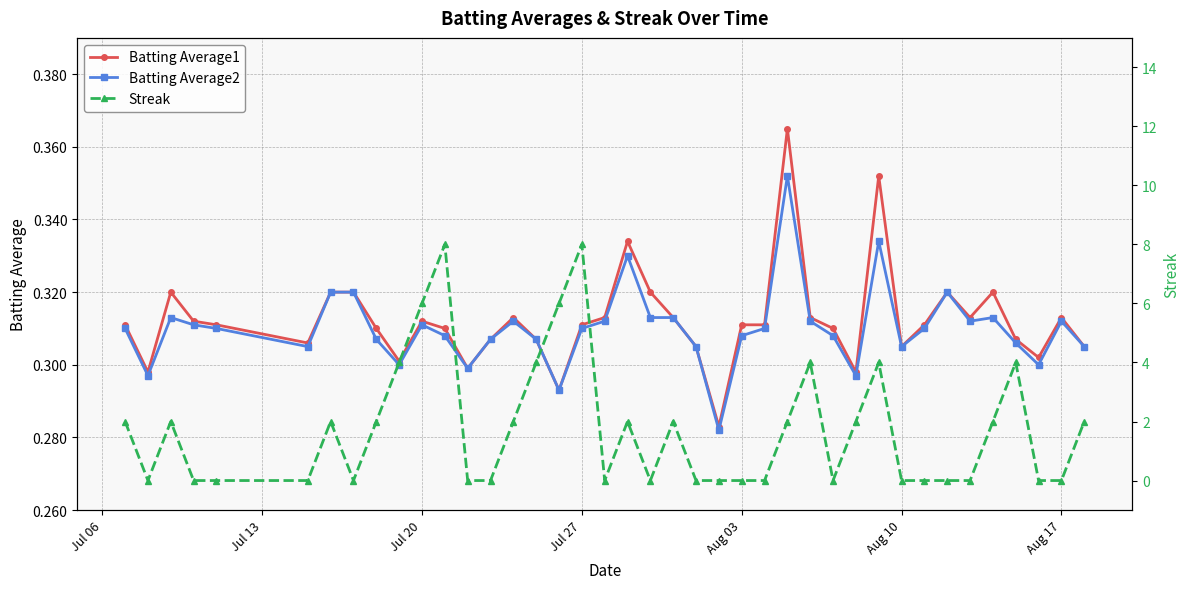

How many Batting Average1 values are between 0 and 1?

40